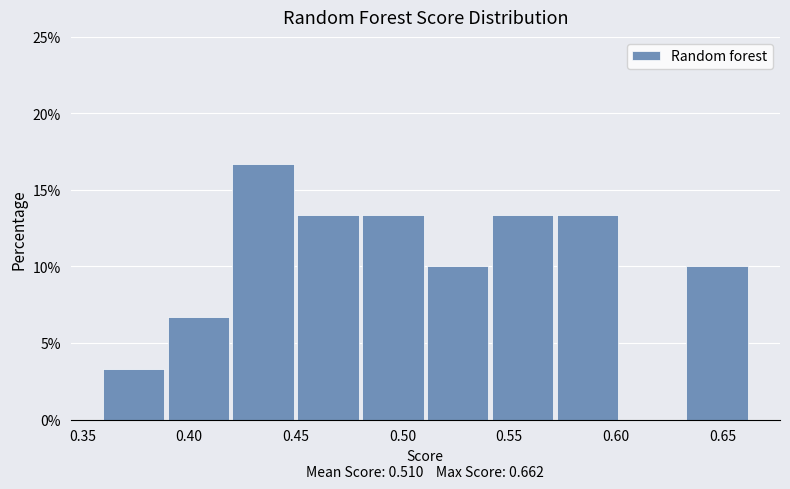

How tall is the bar that spans 0.510 to 0.540 on the x-axis? Neither the bar edges nor the heights are printed on the chart, so give them approximately, as read against the axes.

10.0